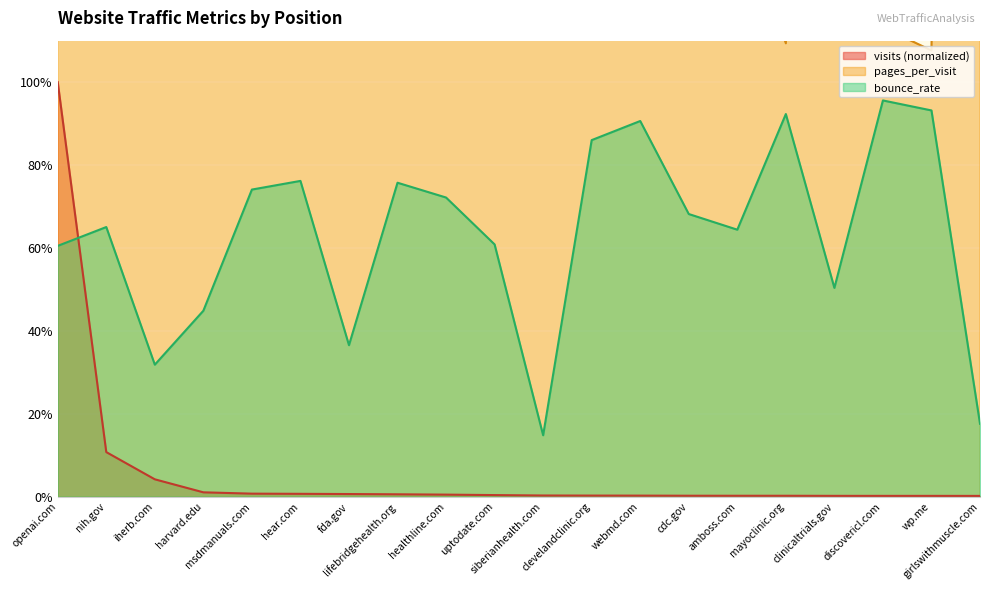

What is the average value of the visits series?

0.1